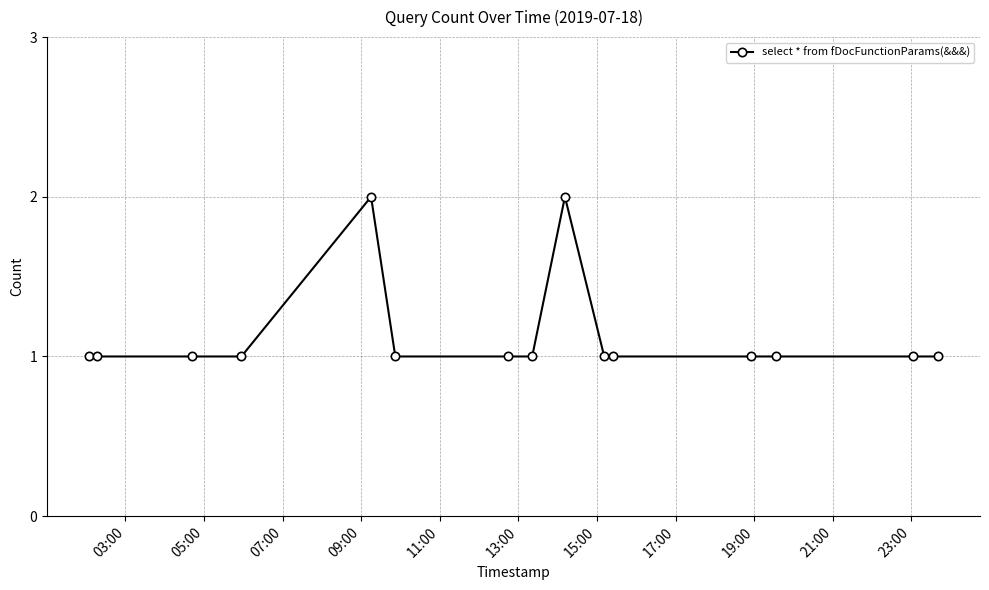

What is the sum of all values?

17